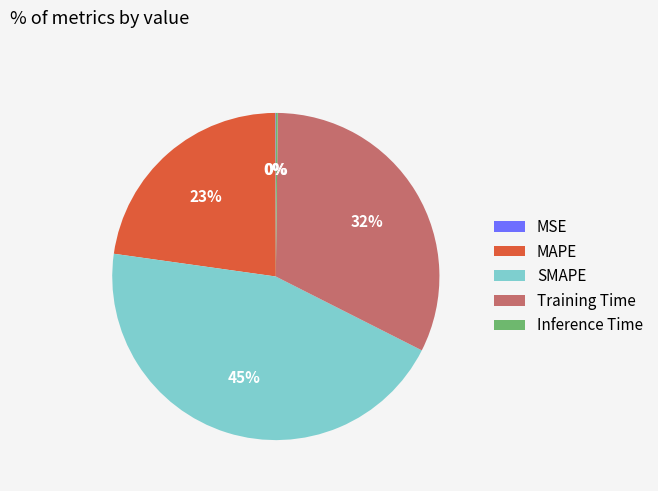

Which category has the biggest portion of the pie?

SMAPE